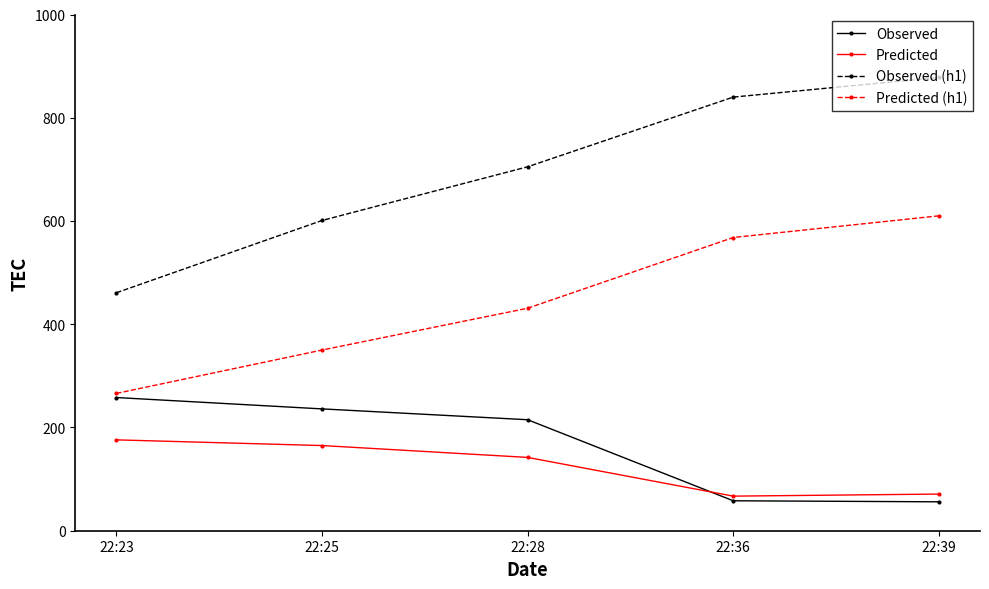

What is the maximum value for Observed?

258